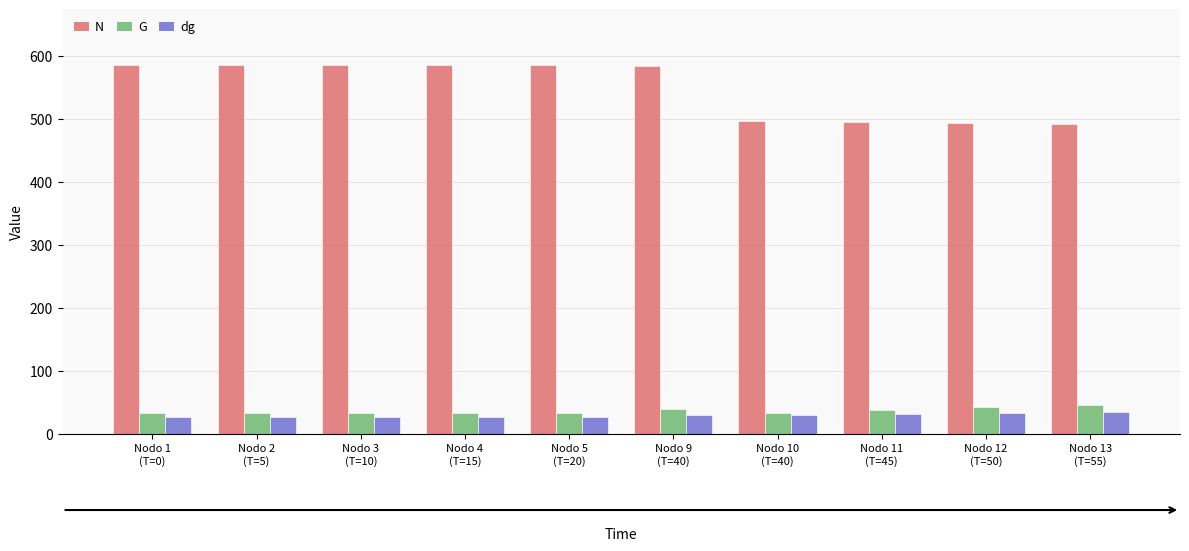

What is the minimum value shown in the chart?

26.8